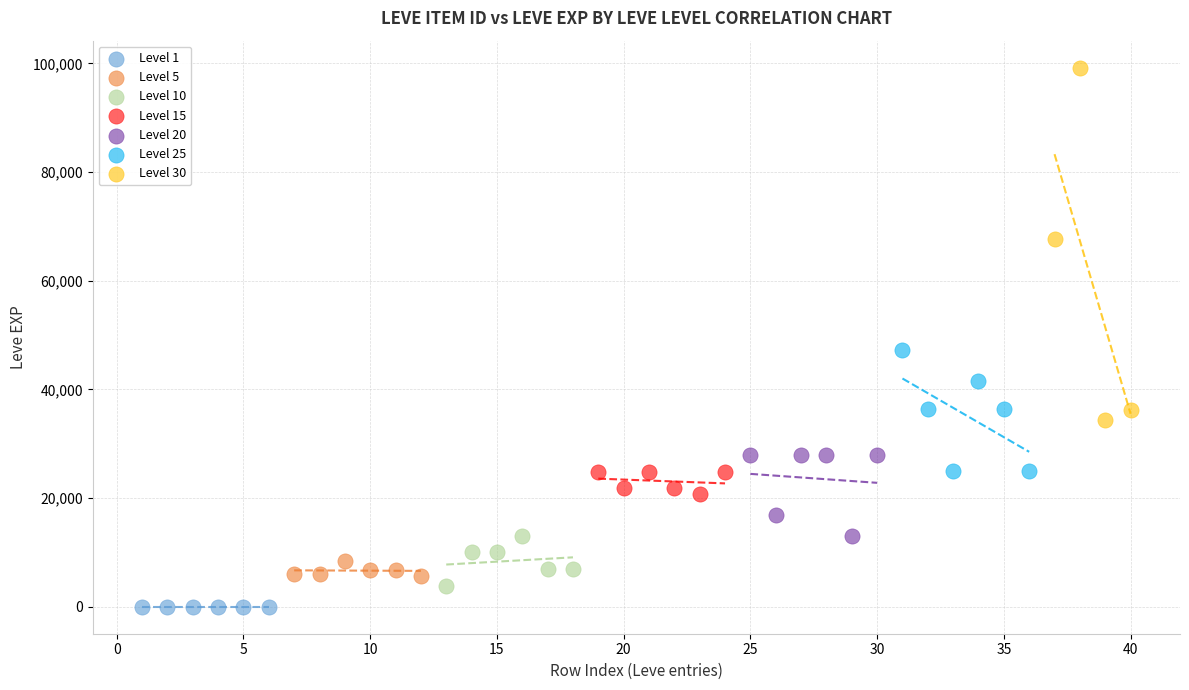

Which series reaches the maximum Y coordinate?

Level 30